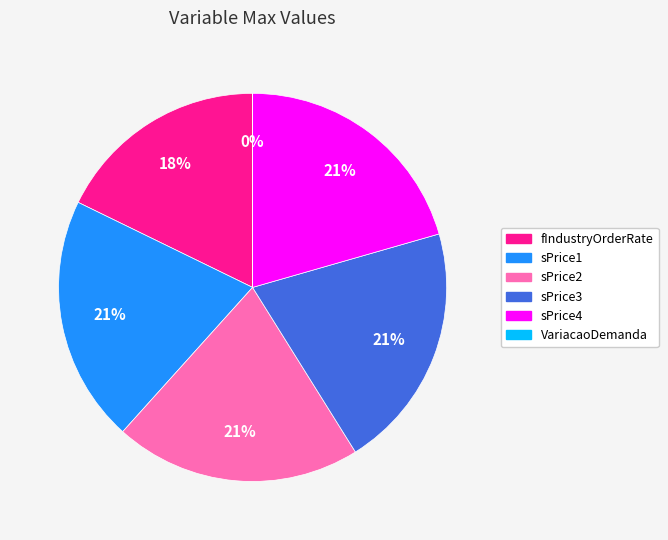

The sPrice4 slice represents 21% of the pie. True or false?

True